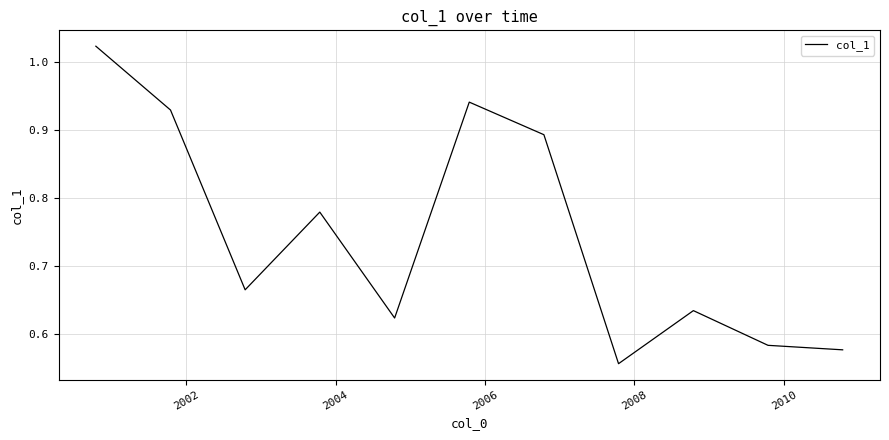

What is the difference between the maximum and minimum values?

0.5